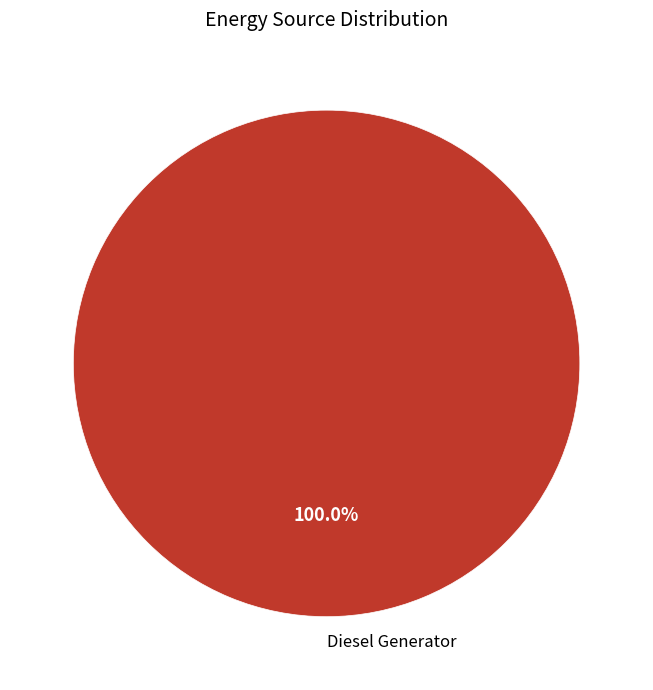

Is there a majority slice in this chart?

Yes